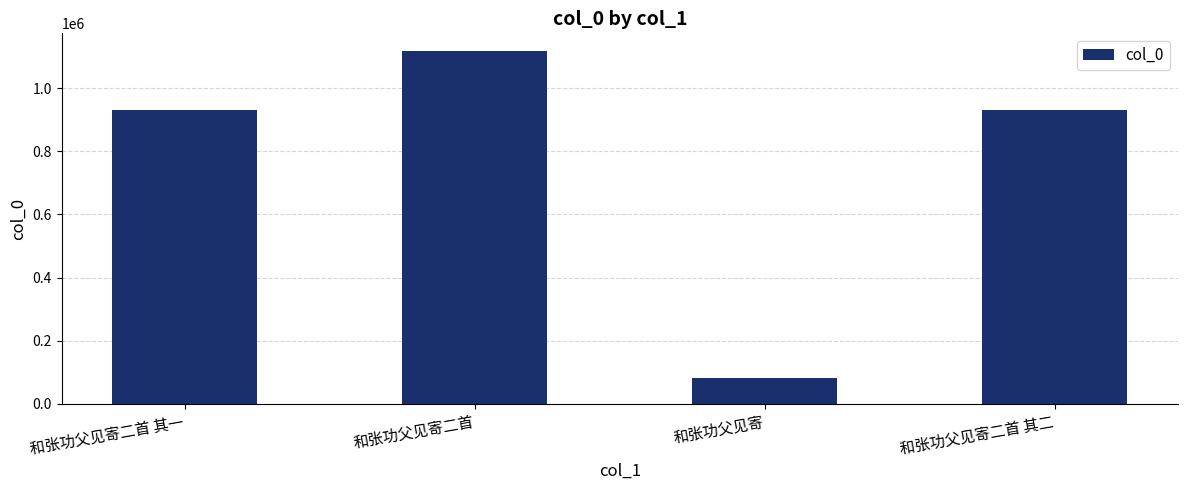

What is the change in value from 和张功父见寄二首 其一 to 和张功父见寄?

-851031